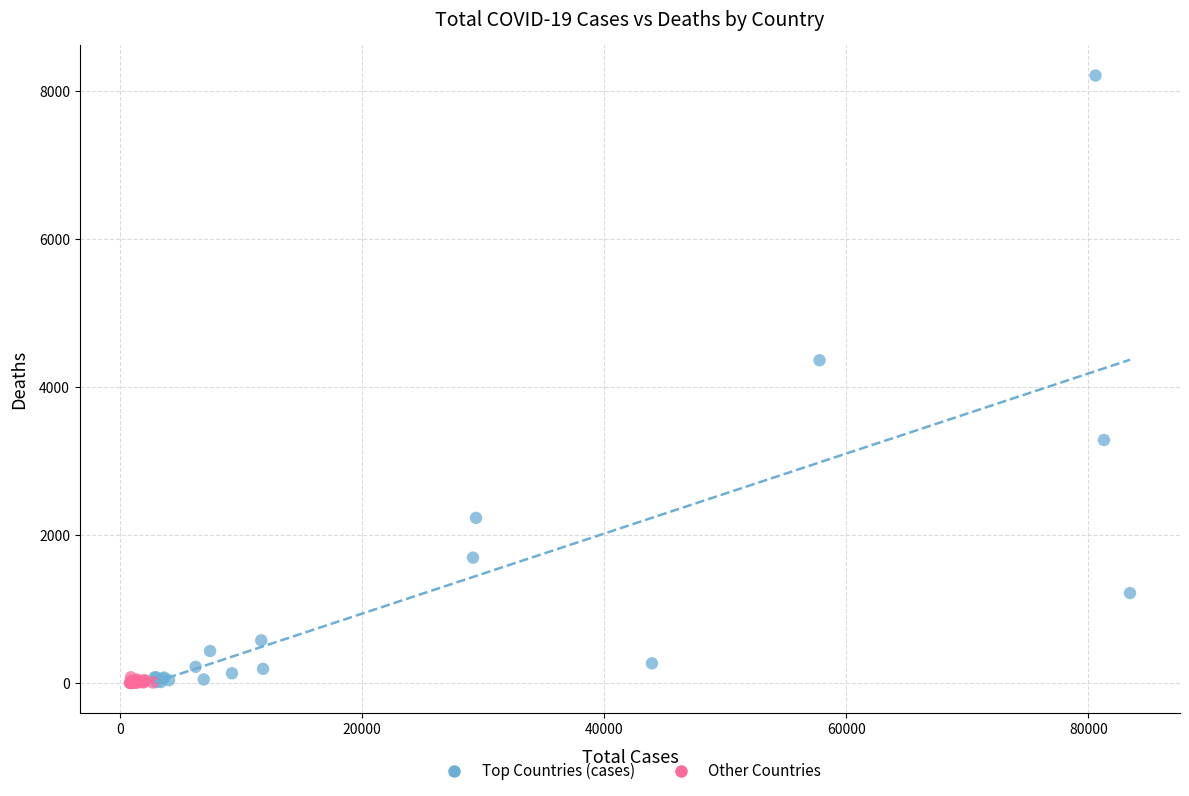

Which series has the largest Y range (max minus min)?

Top Countries (cases)